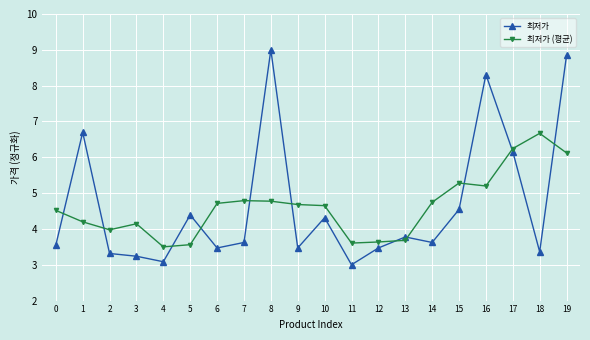

List the series in order of their peak value, lowest first.

최저가 (평균), 최저가